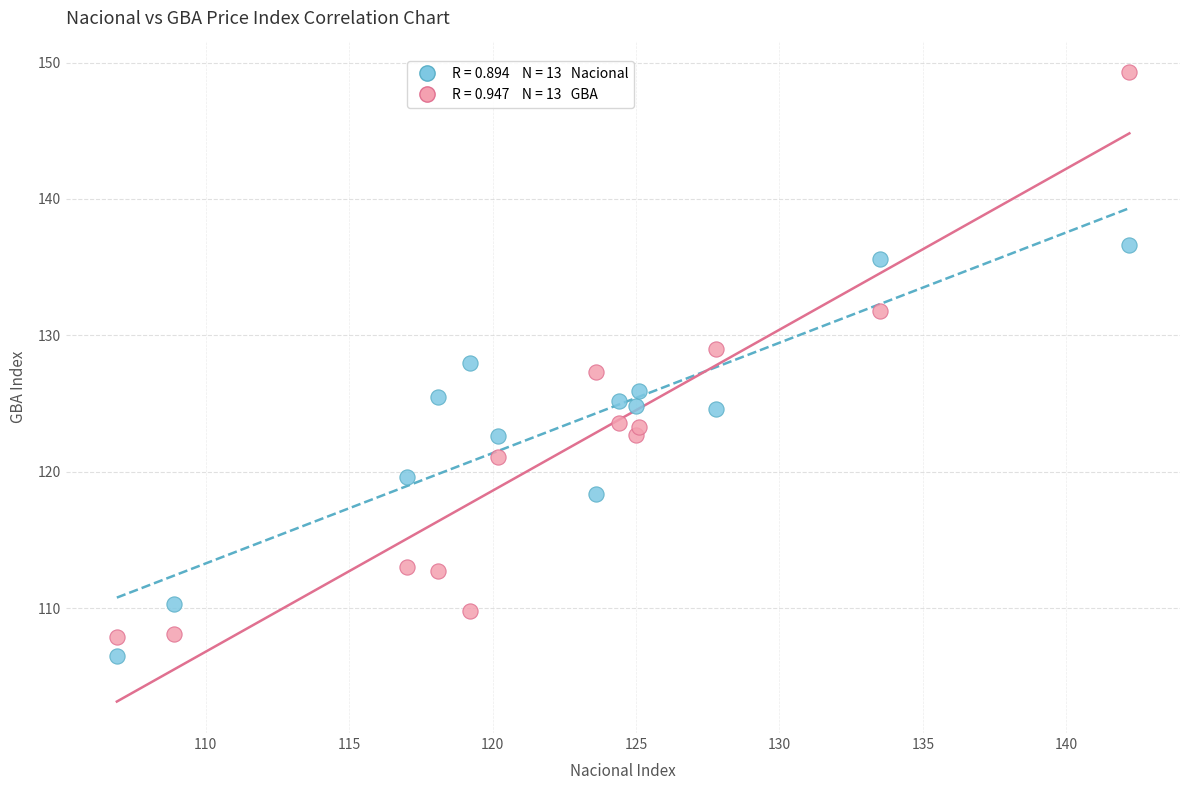

Across all data points, what is the range of Y values (max minus min)?

42.8